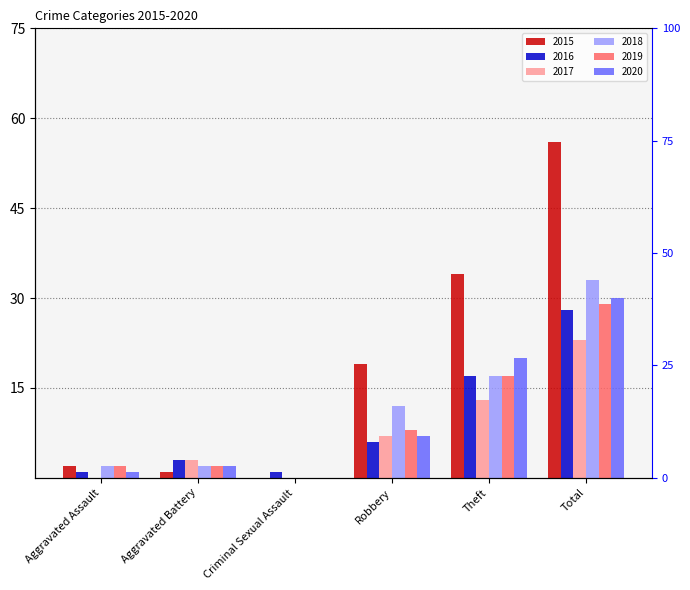

How many values in 2017 are above zero?

4